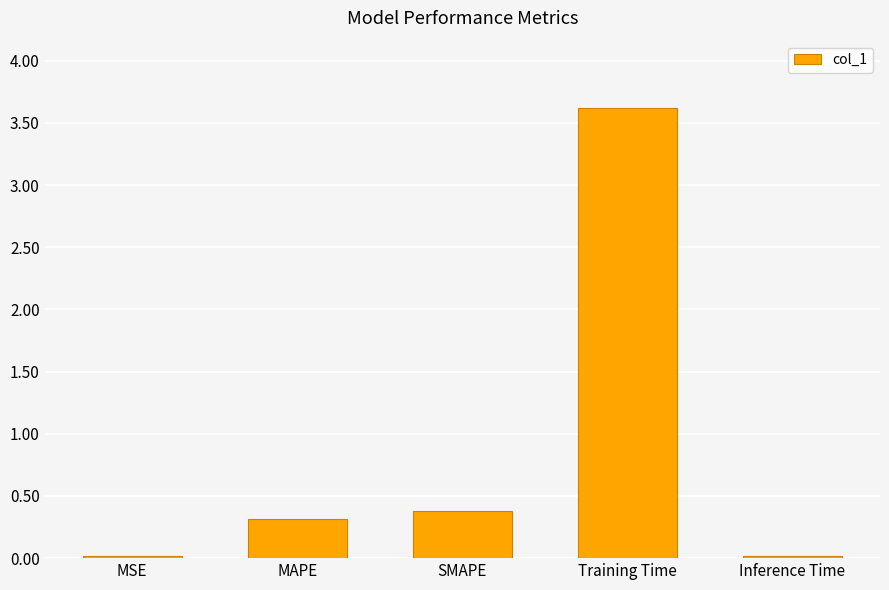

What is the label of the 4th bar from the right?

MAPE